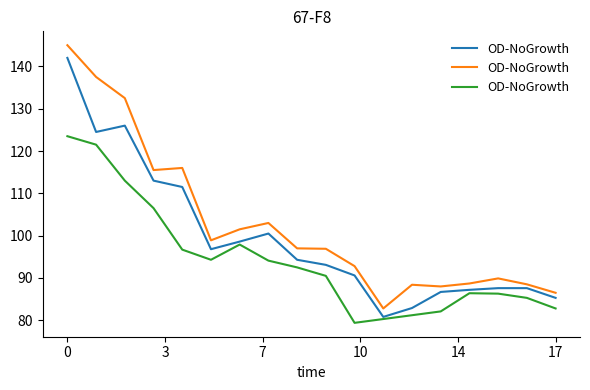

What is the label of the 9th point from the right?

9